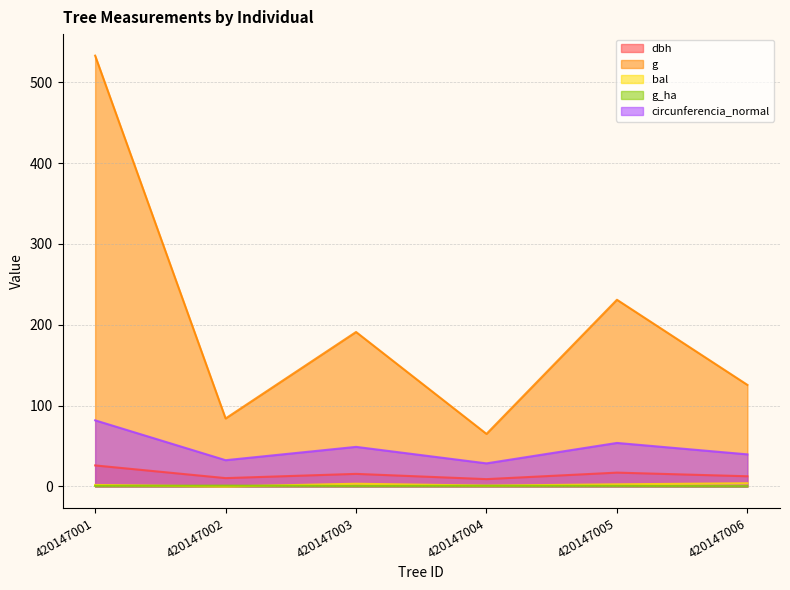

What is the sum of the g values at 420147003 and 420147006?

316.8